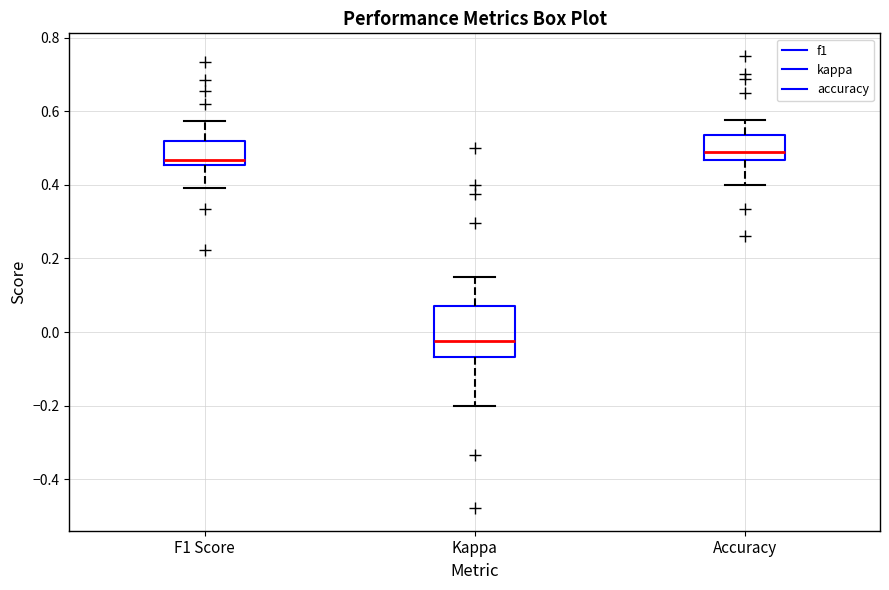

Where does the median line of the box for Kappa sit on the y-axis? The values are not printed on the chart, so give them approximately, as read against the axis.

-0.02